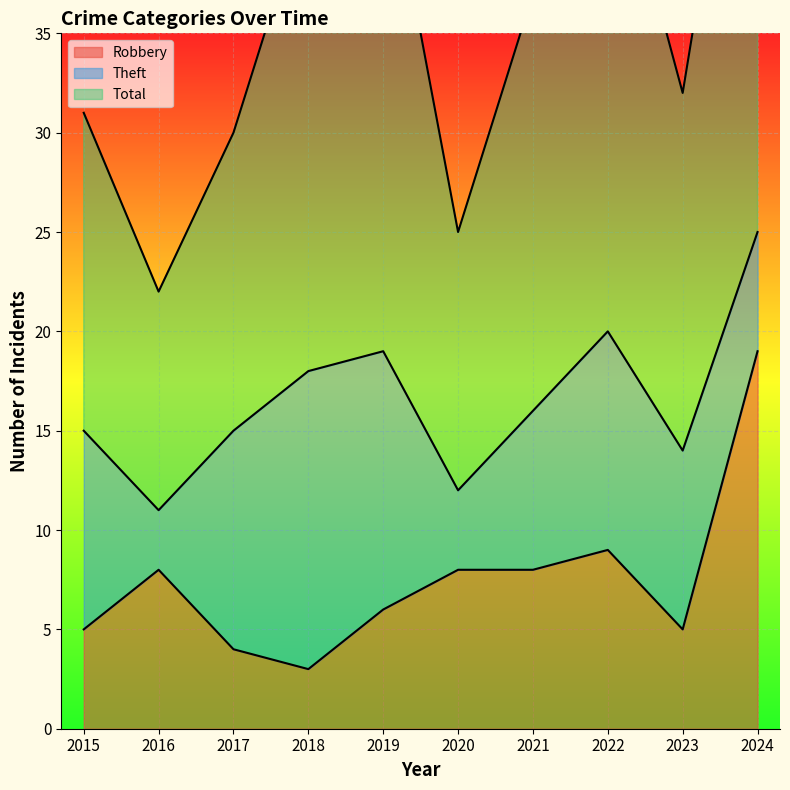

At which label is Robbery closest to 11?

2022